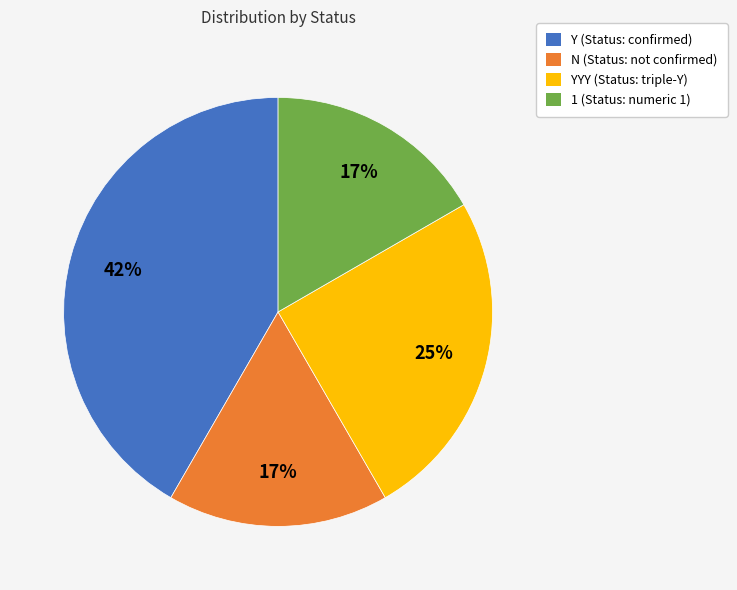

Which slice is the largest?

Y (Status: confirmed)